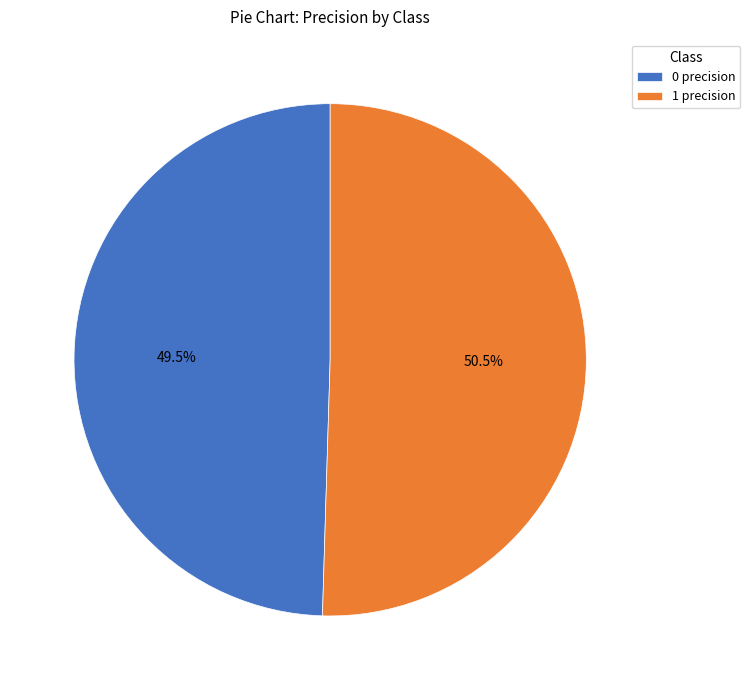

Combined, do 0 precision and 1 precision account for over 50%?

Yes